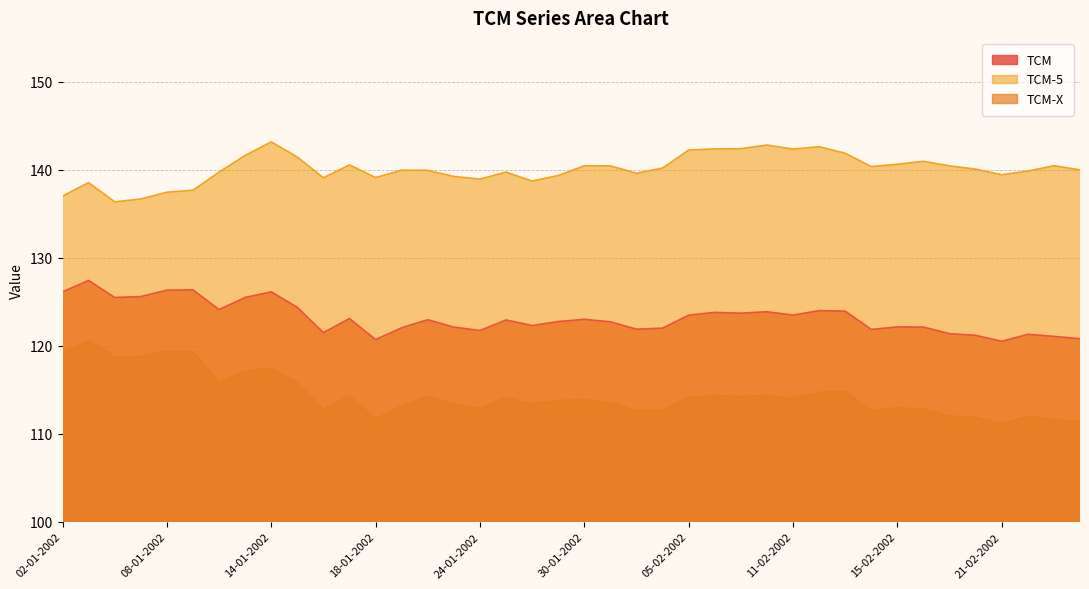

What are all the series names shown in the legend?

TCM, TCM-5, TCM-X